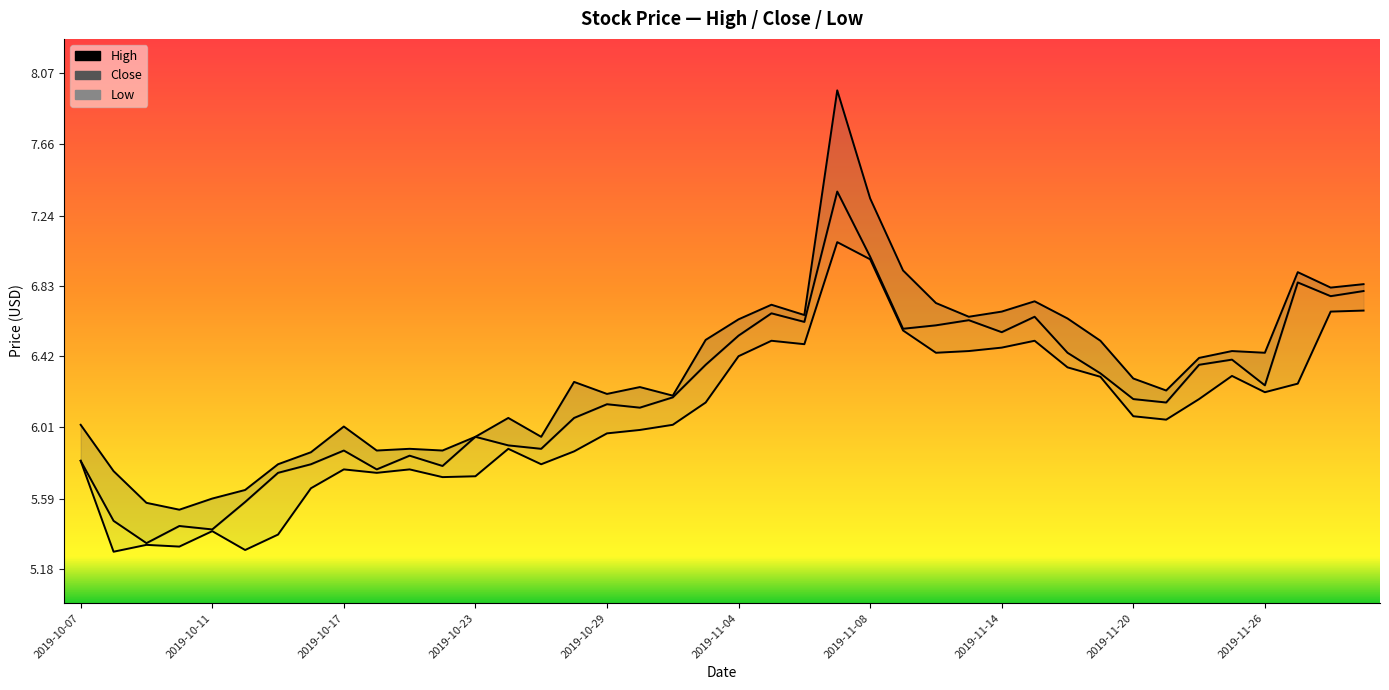

What is the sum of all High values?

253.3